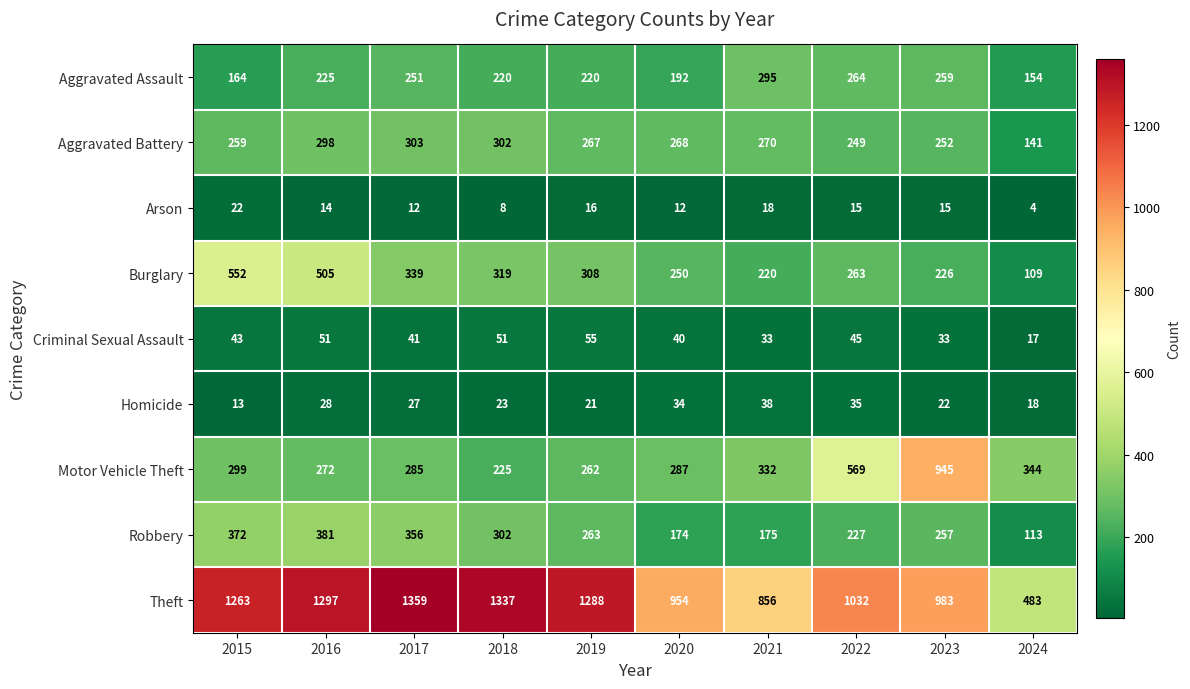

What is the total value across all series at 2017?

2973